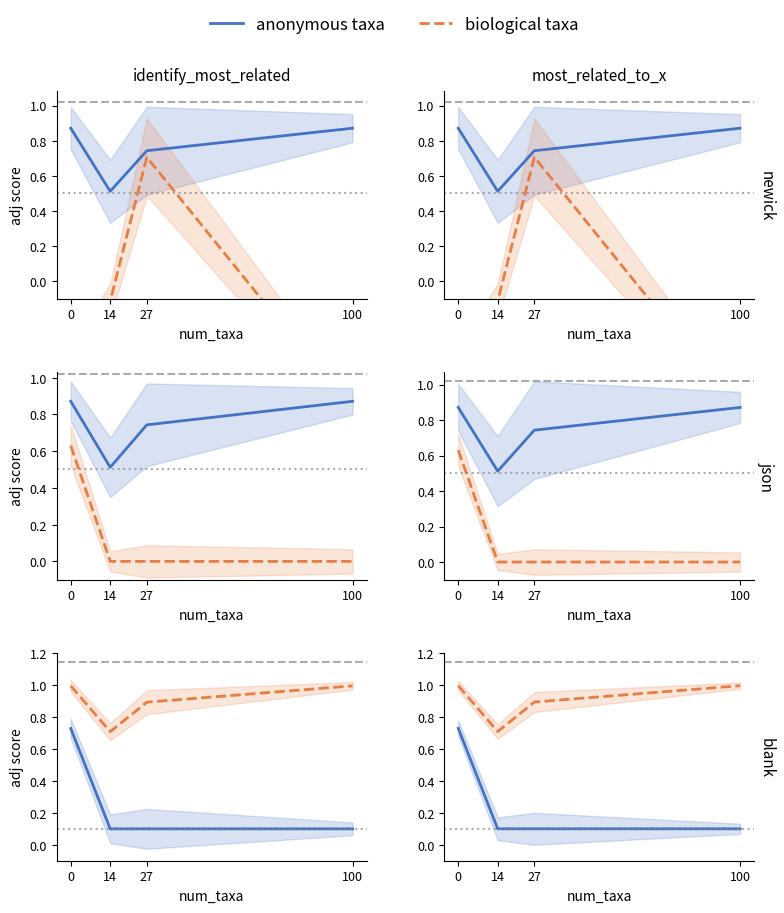

How many lines are shown in the chart?

2